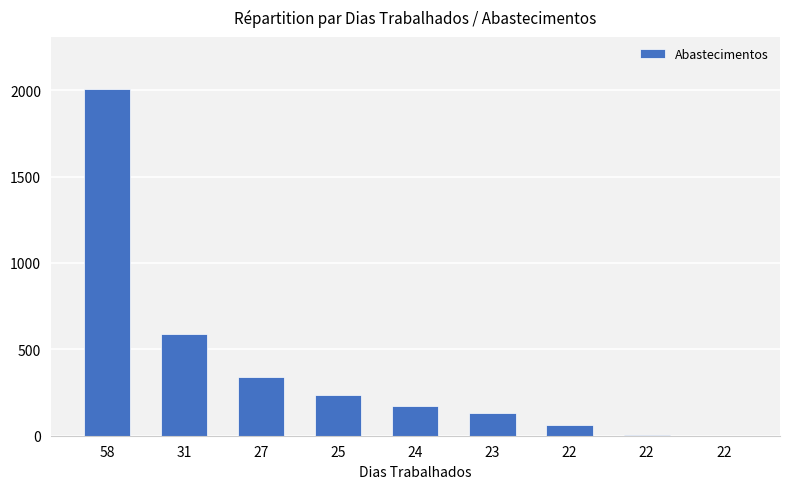

Count the number of categories in the chart.

9